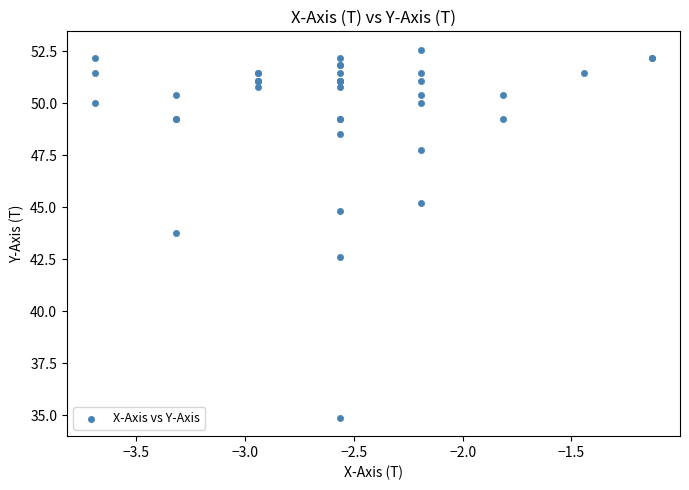

What Y value in the scatter plot is closest to 43?

42.6